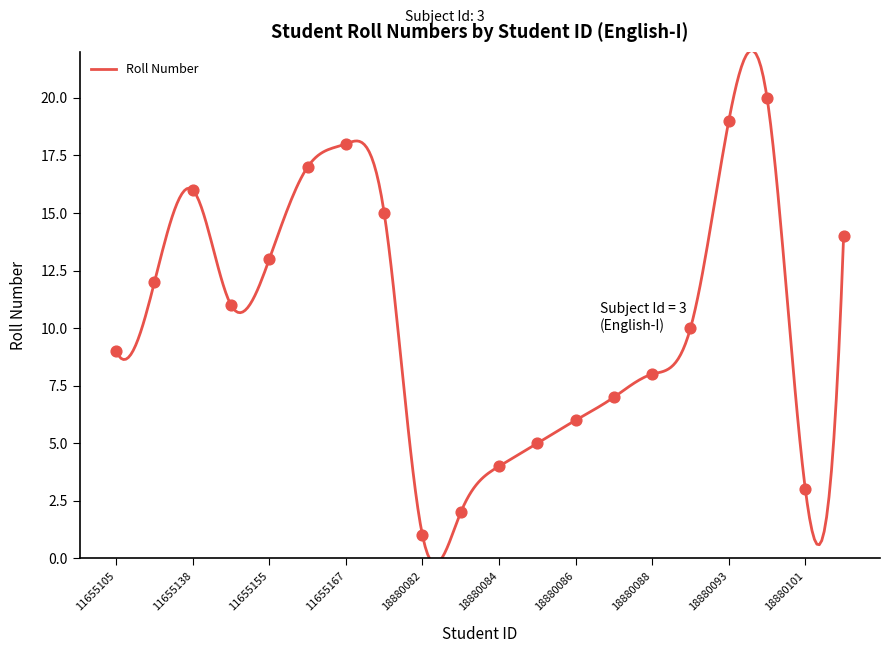

Which has a higher value, 9 or 7?

9